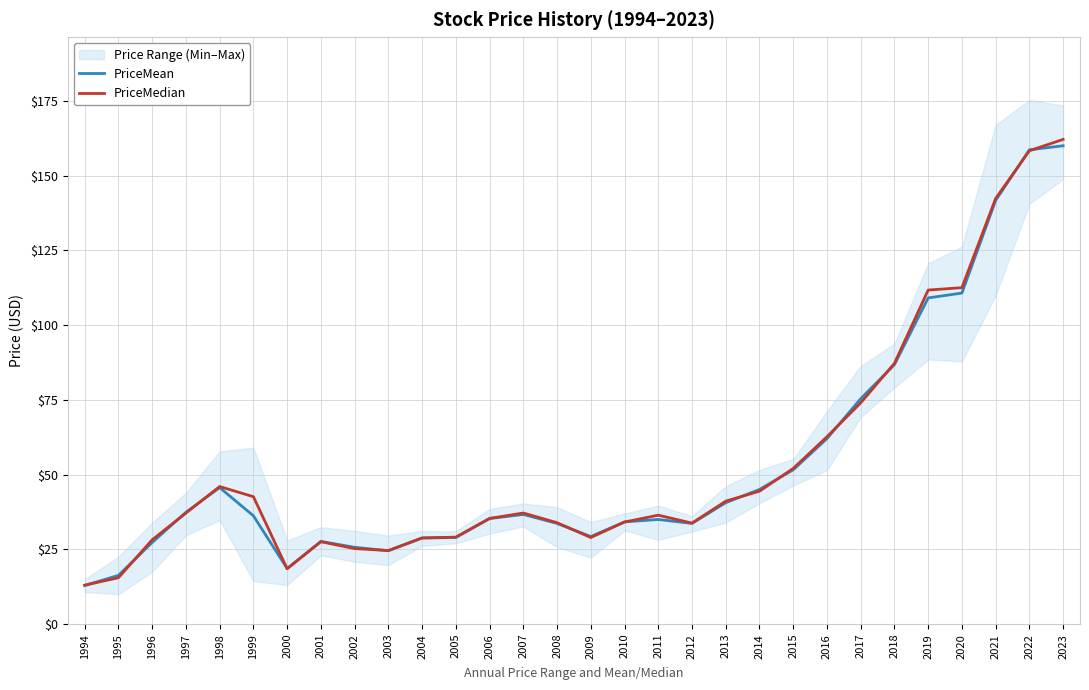

At which label does PriceMedian reach its peak?

2023